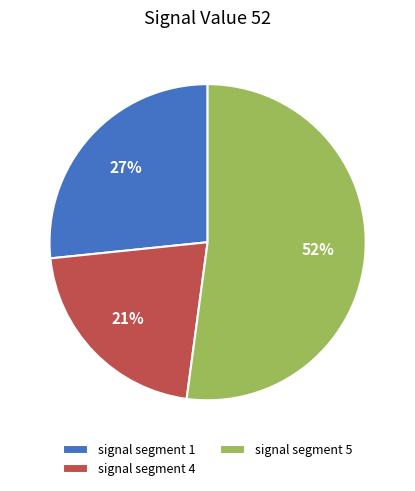

What is the ratio of the value at signal segment 1 to the value at signal segment 5?

0.5